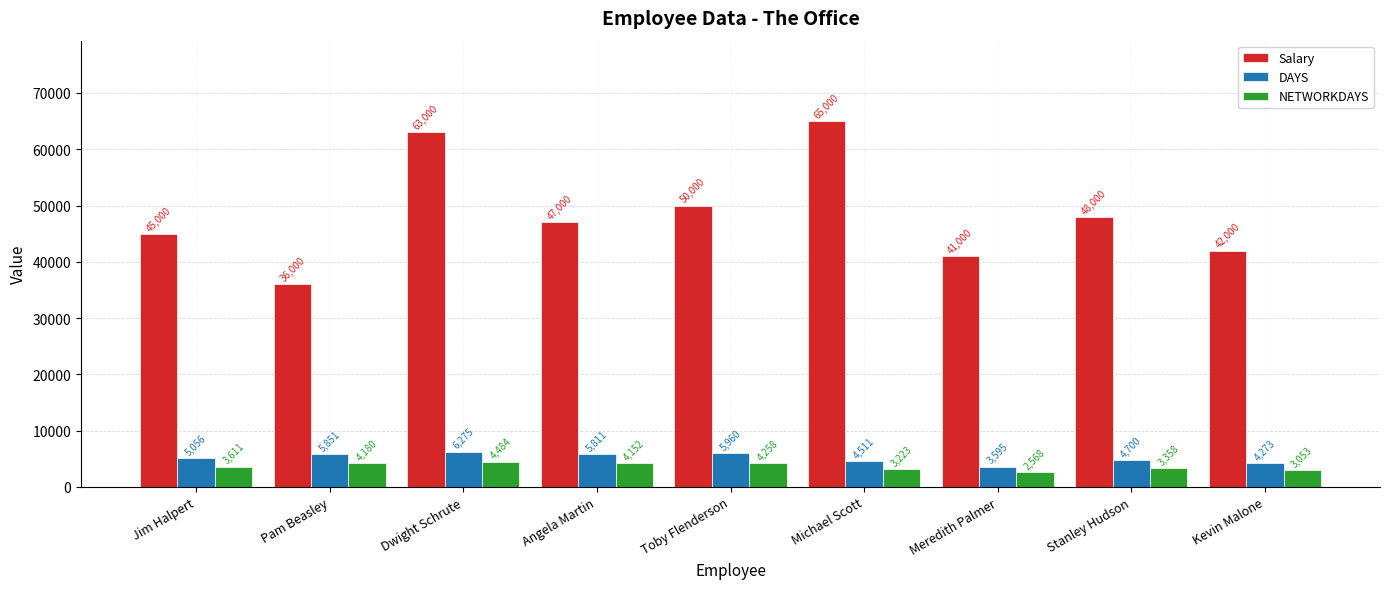

What is the sum of the Salary values at Angela Martin and Meredith Palmer?

88000